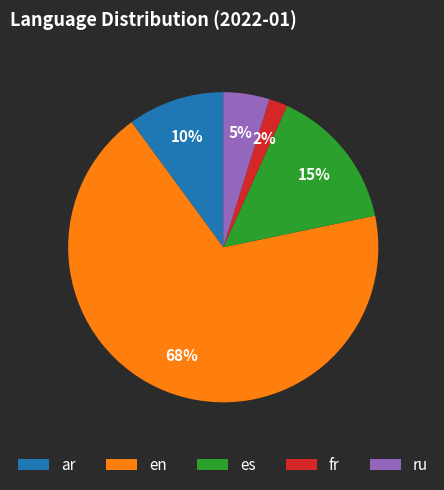

To the nearest percent, what is the difference between the largest and smallest slice percentages?

66%